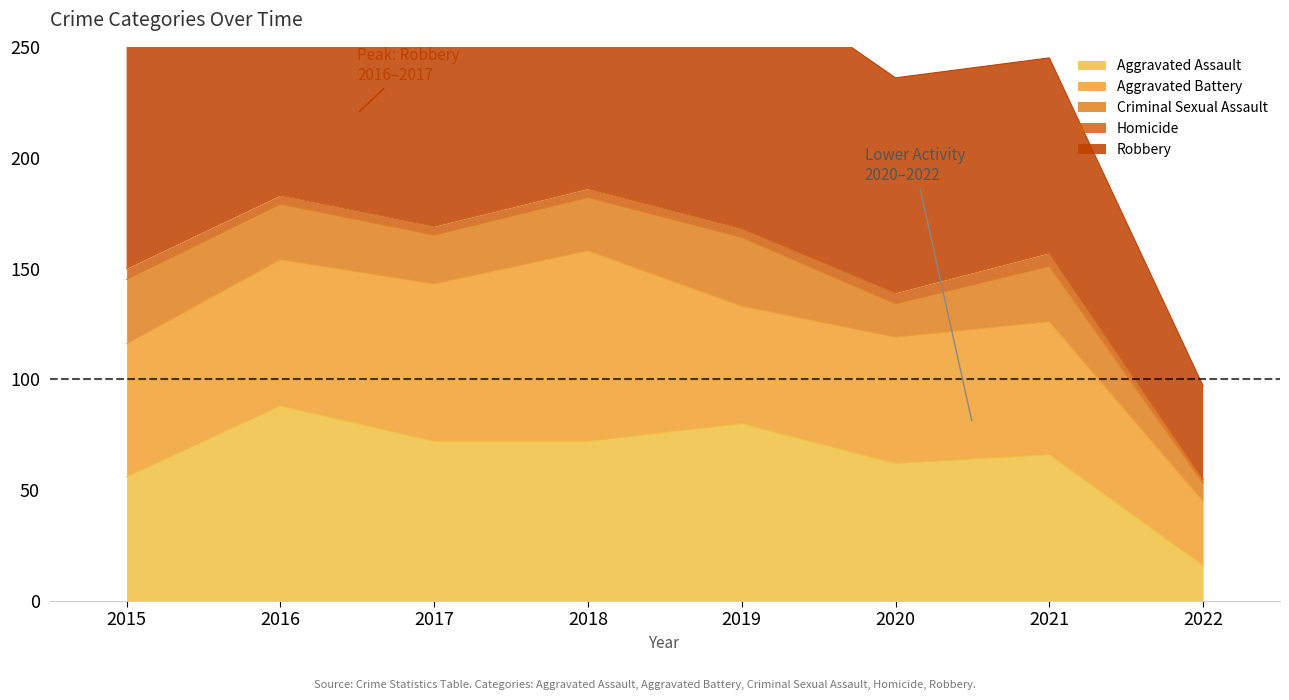

Which series has the widest spread of values?

Robbery